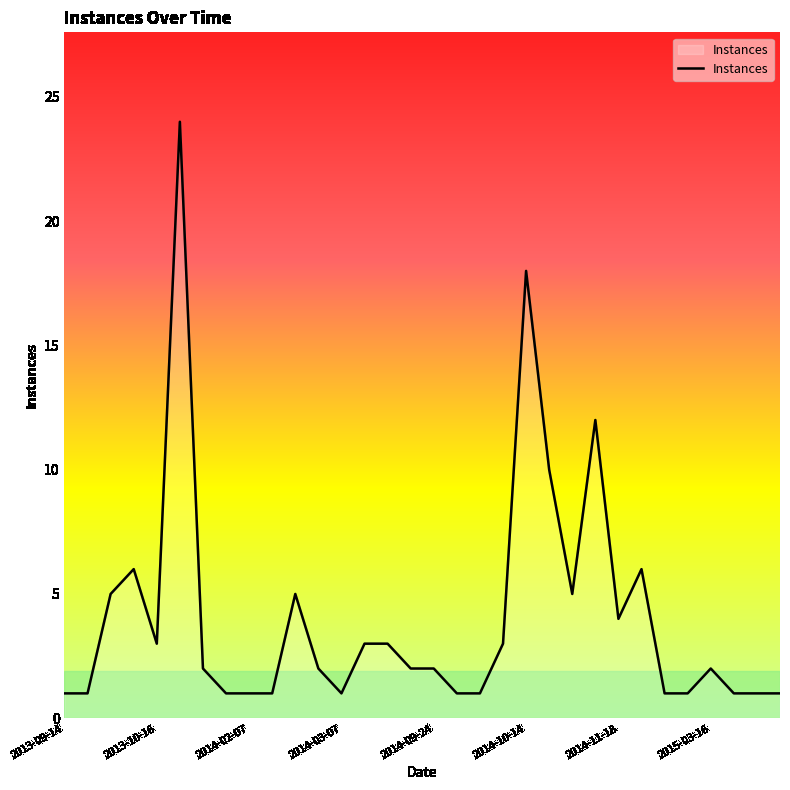

What is the maximum value shown in the chart?

24